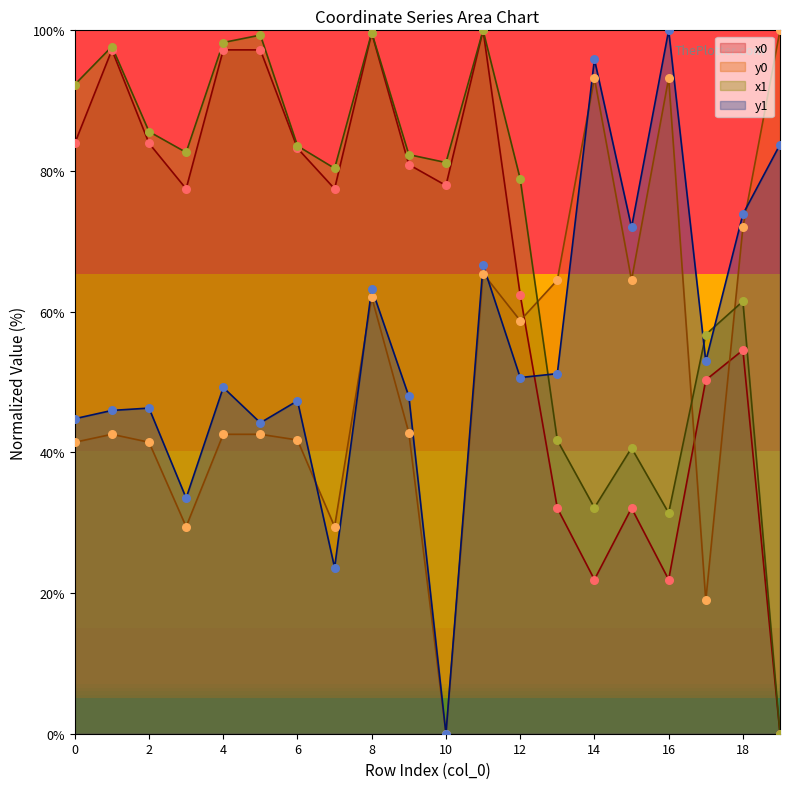

Which series reaches the minimum Y coordinate?

x0